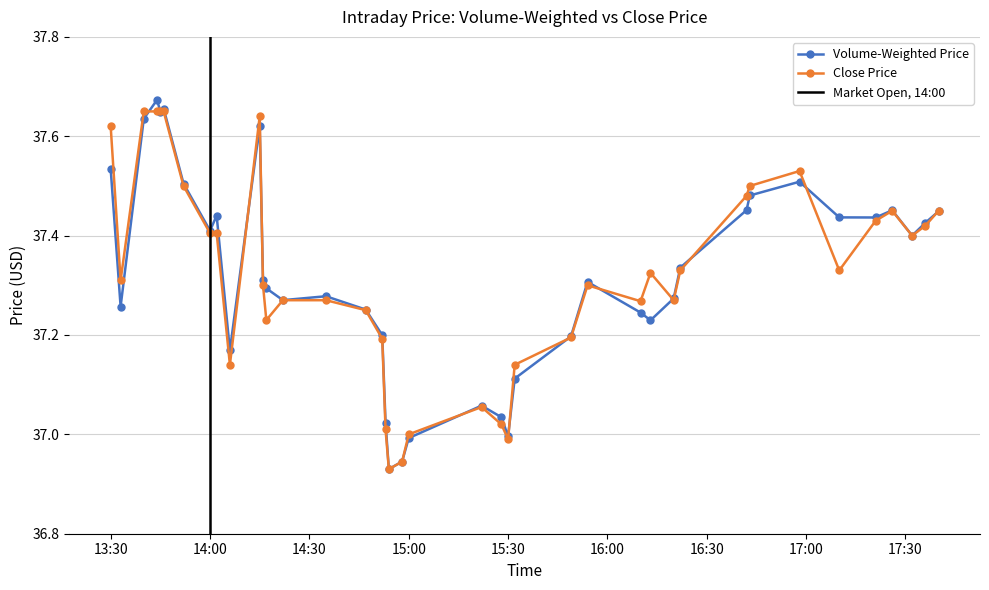

What is the maximum value shown in the chart?

37.7